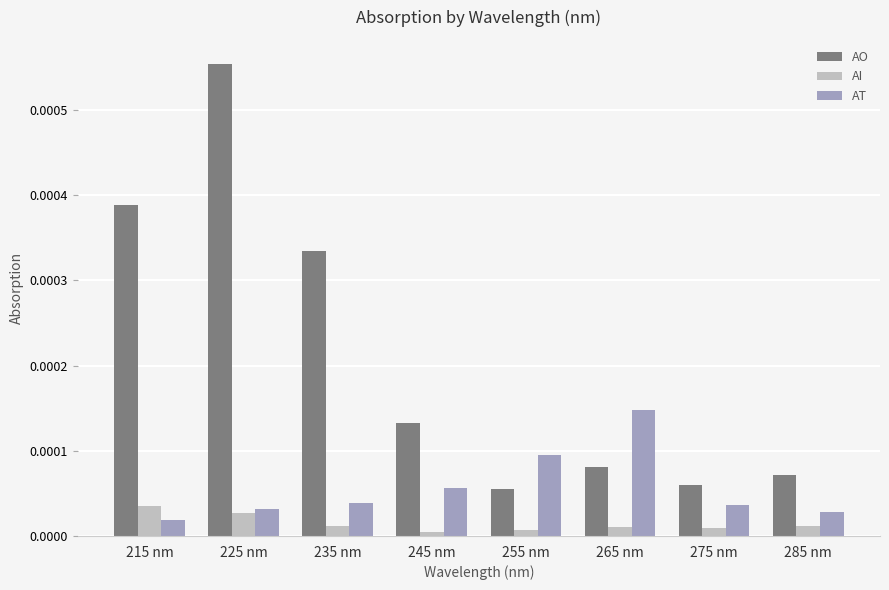

At which category is the sum across all series the highest?

225 nm